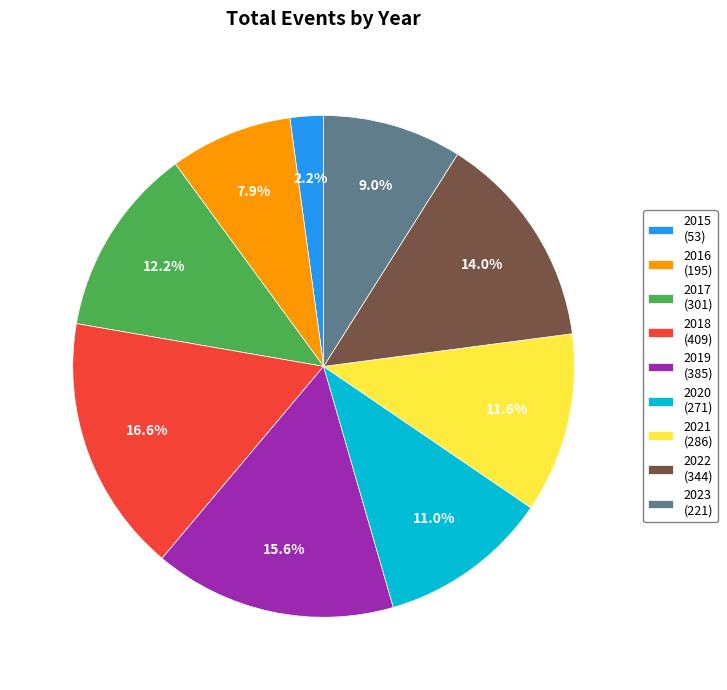

What percentage is NOT represented by 2022 (344)?

86.0%